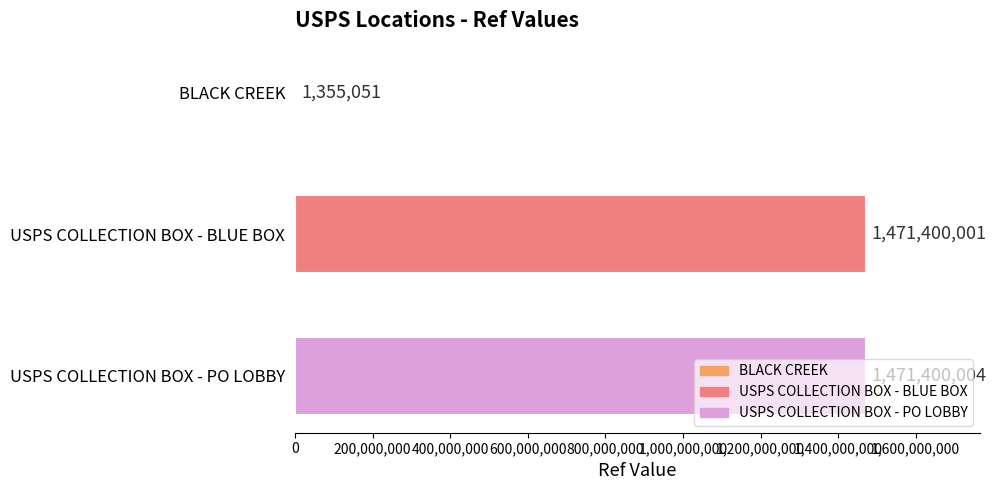

The value at USPS COLLECTION BOX - PO LOBBY is 627717961. True or false?

False